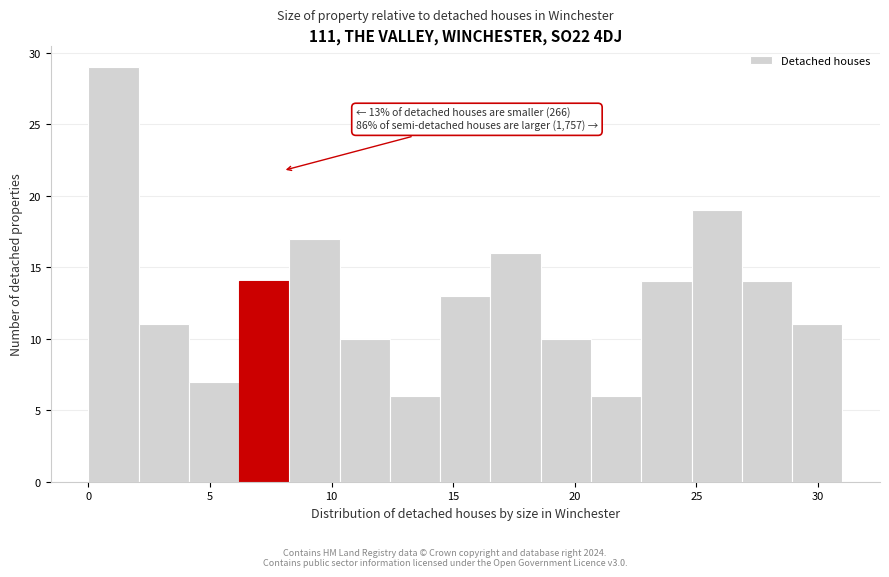

Over which range of the x-axis is the bar tallest?

0.0 to 2.0